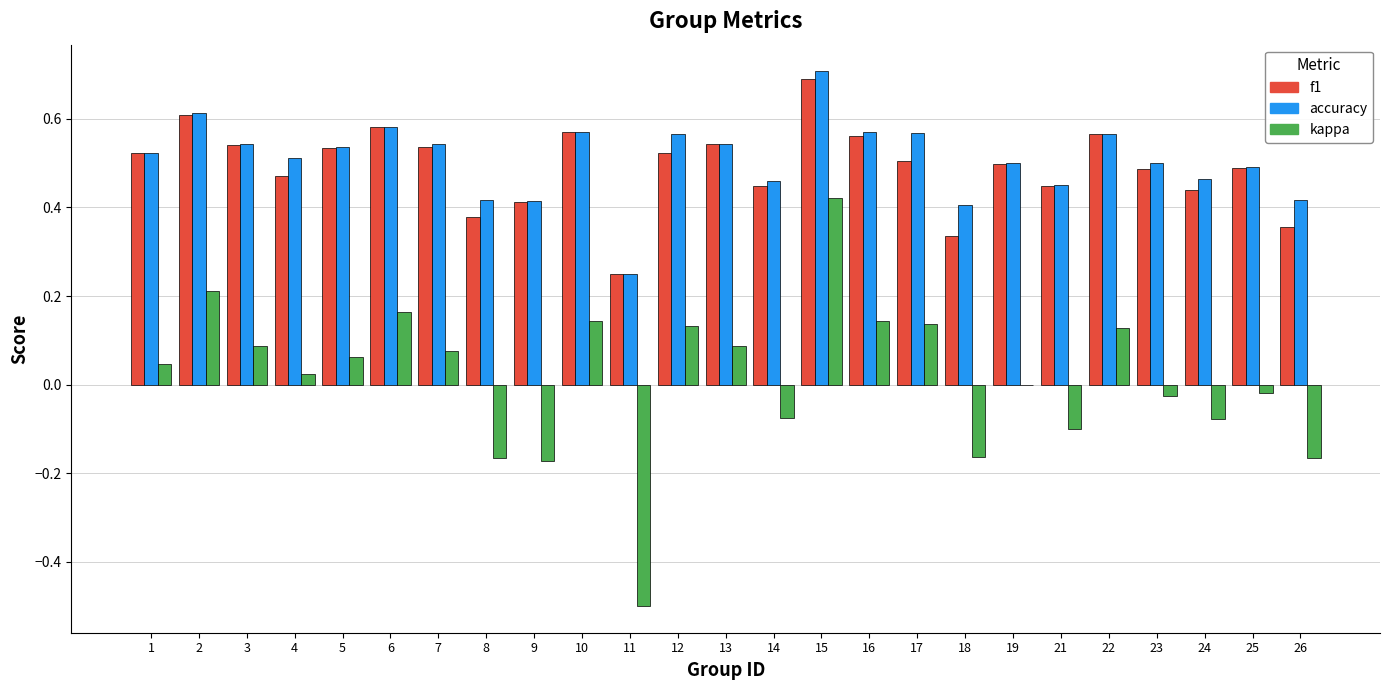

The accuracy series shows 0.5 at 7. True or false?

True